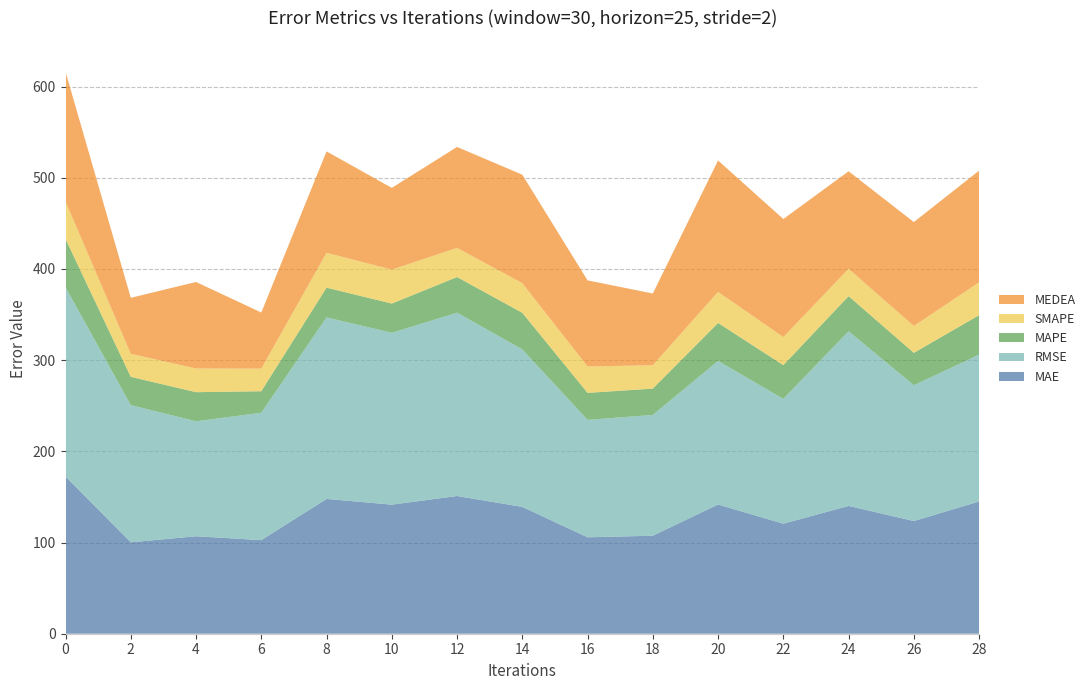

Reading left to right, list all the values displayed in this chart.

MAE: 172.4	100.2	106.9	102.6	147.8	141.5	151.0	139.1	105.7	107.5	141.7	120.7	140.1	123.6	145.0
RMSE: 207.5	150.4	126.1	139.7	199.1	188.4	201.0	172.7	128.8	132.5	157.4	136.9	191.5	148.9	161.0
MAPE: 52.9	31.0	31.9	23.6	32.6	32.1	39.1	40.1	29.6	28.8	41.7	37.0	38.5	35.5	43.3
SMAPE: 41.0	25.2	26.0	24.8	38.3	37.2	31.9	32.5	28.9	25.7	34.0	30.8	30.0	29.5	36.0
MEDEA: 142.4	61.4	94.9	61.5	111.2	89.7	110.7	118.9	94.5	78.7	144.1	129.5	107.0	114.0	122.5